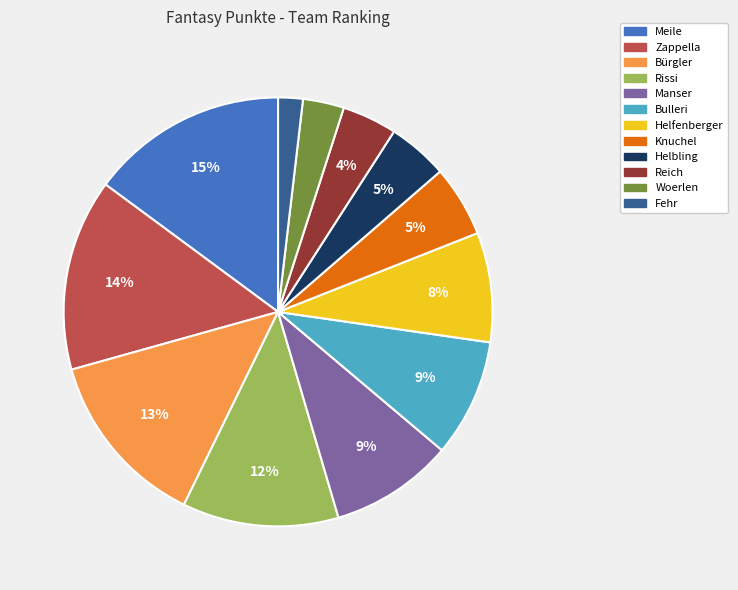

Do Rissi and Knuchel together represent more than half of the pie?

No